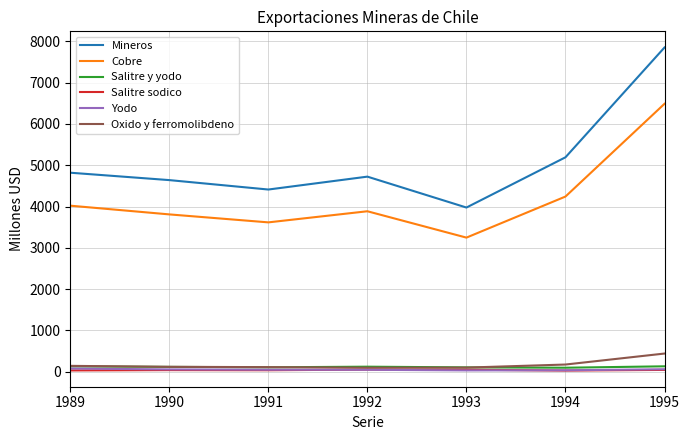

What are all the series names shown in the legend?

Mineros, Cobre, Salitre y yodo, Salitre sodico, Yodo, Oxido y ferromolibdeno